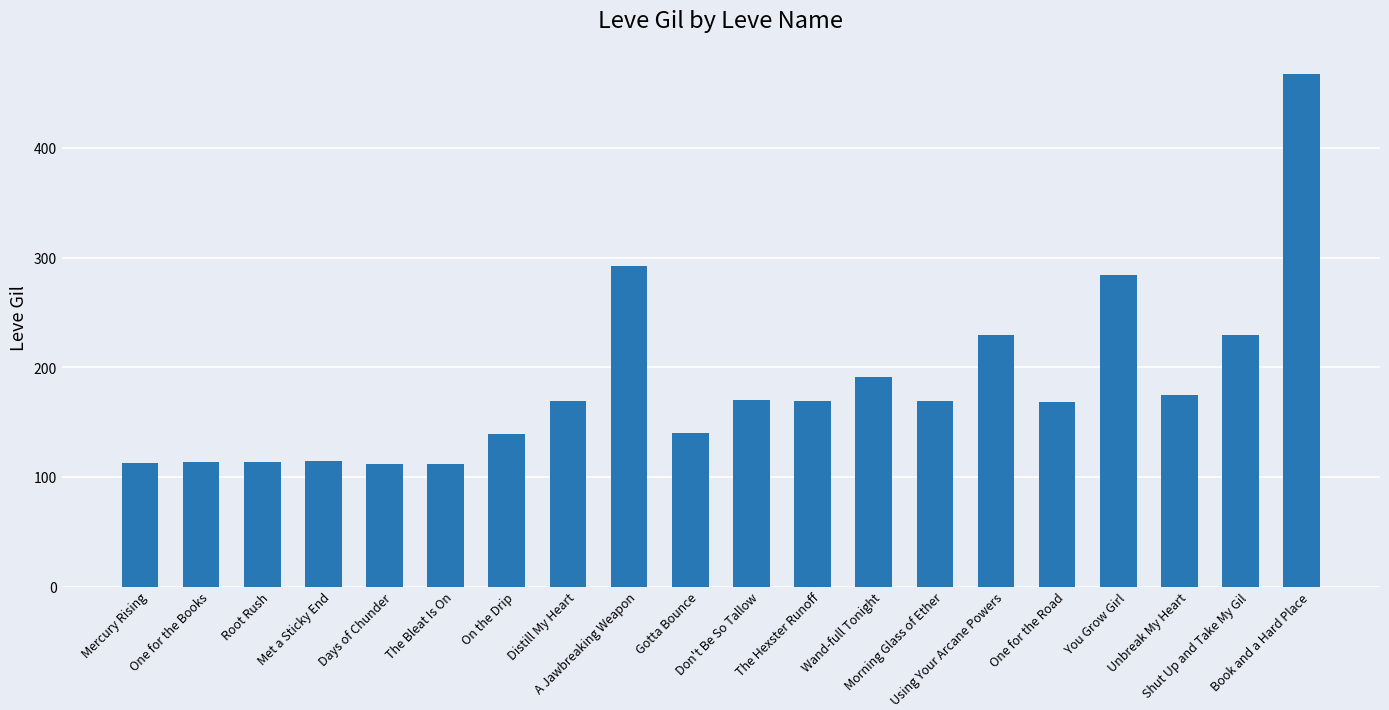

How many bars are there in total?

20